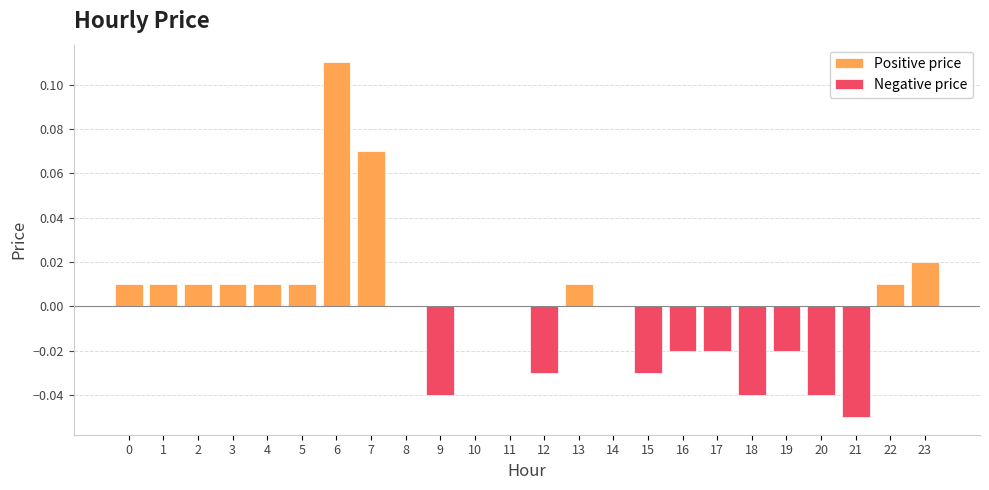

Is it true that the value at 6 is 0.0?

False